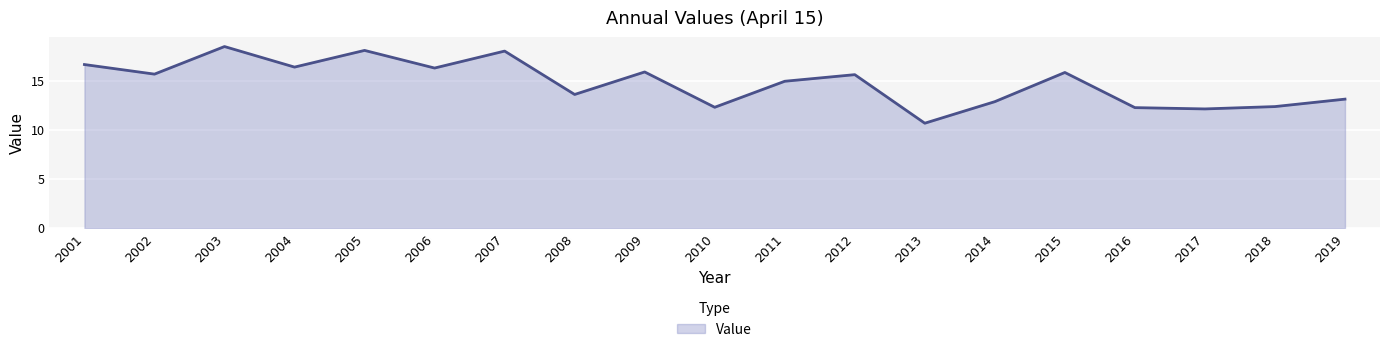

The chart shows a value of 6.2 at 2013. True or false?

False